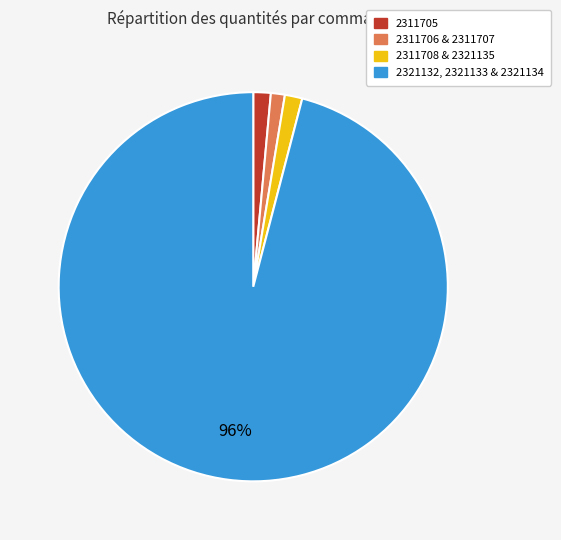

How many slices are in this pie chart?

4